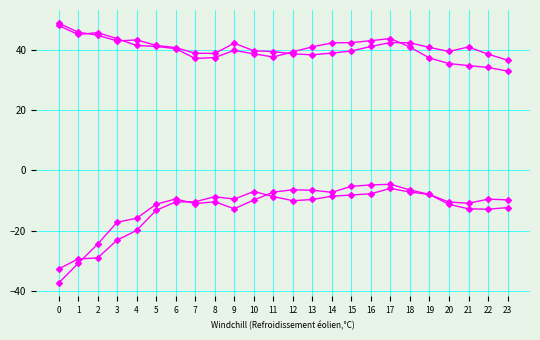

Does the chart display data point markers on the line(s)?

Yes